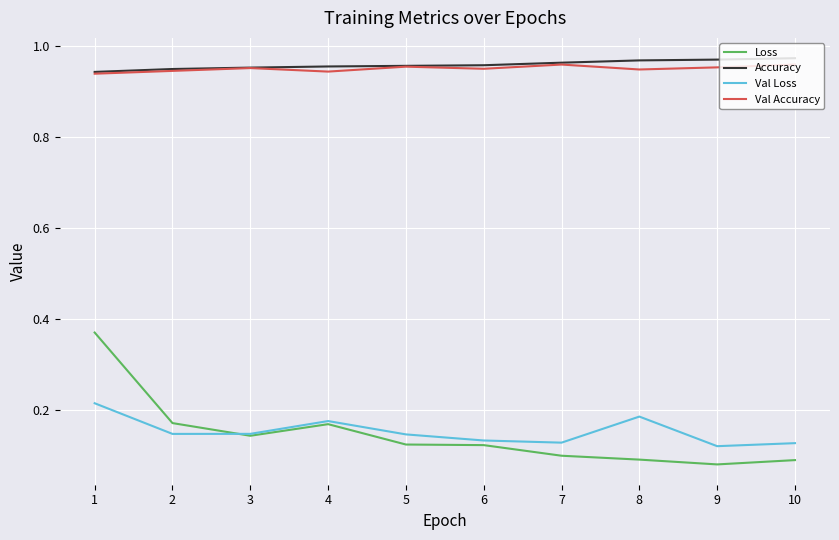

Which category has the lowest value across all series?

9